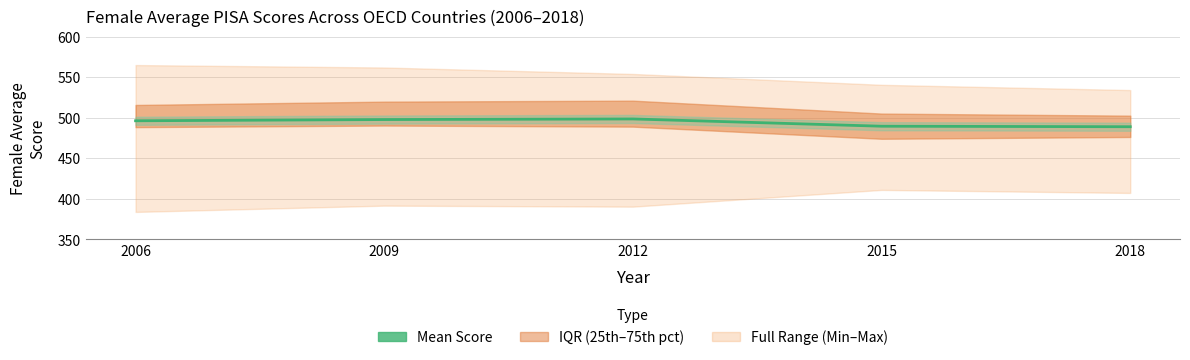

How many categories are shown in the chart?

5